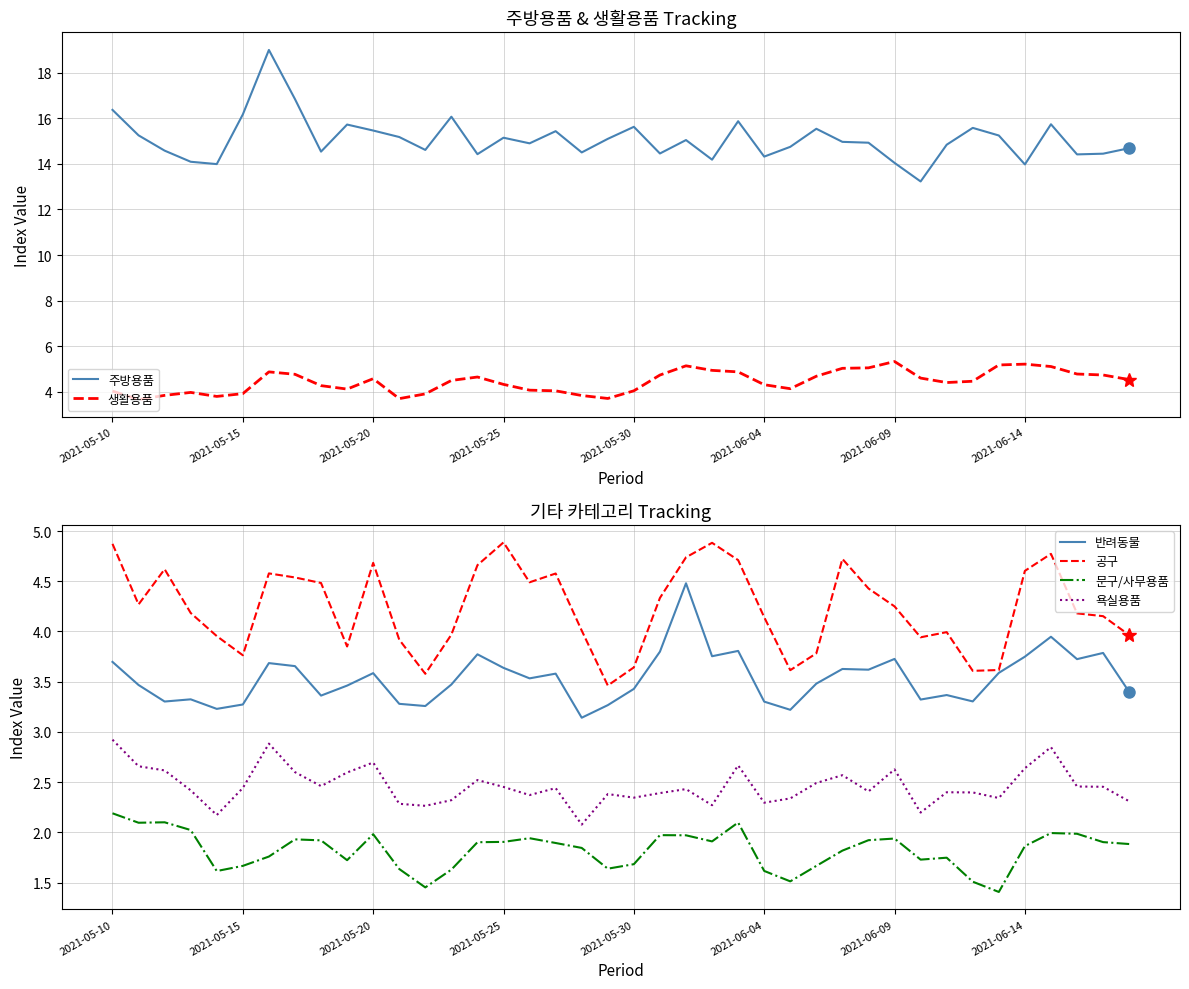

What value does the 문구/사무용품 series have at 37?

2.0